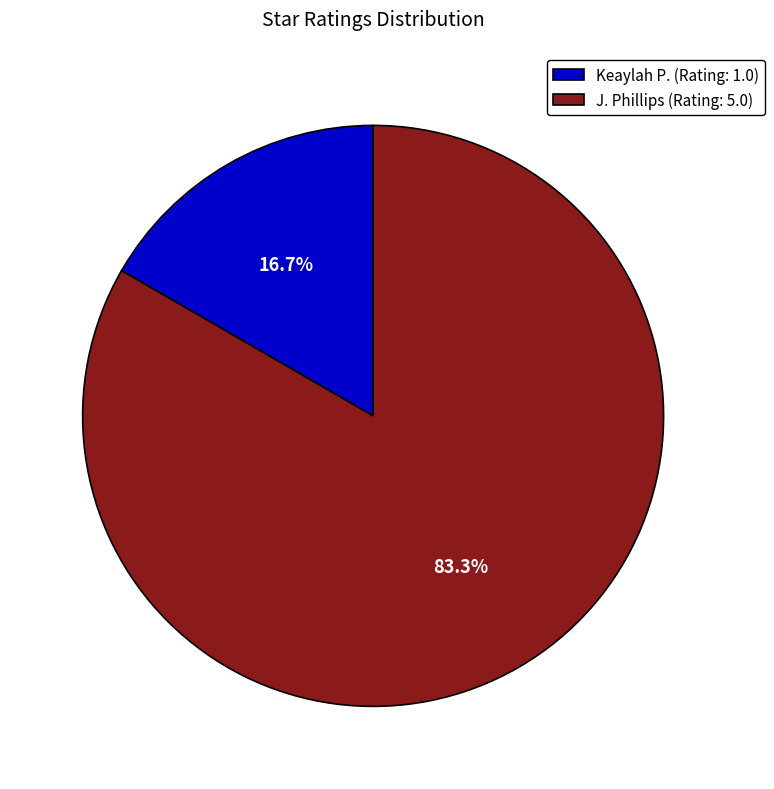

Does any single category account for the majority?

Yes